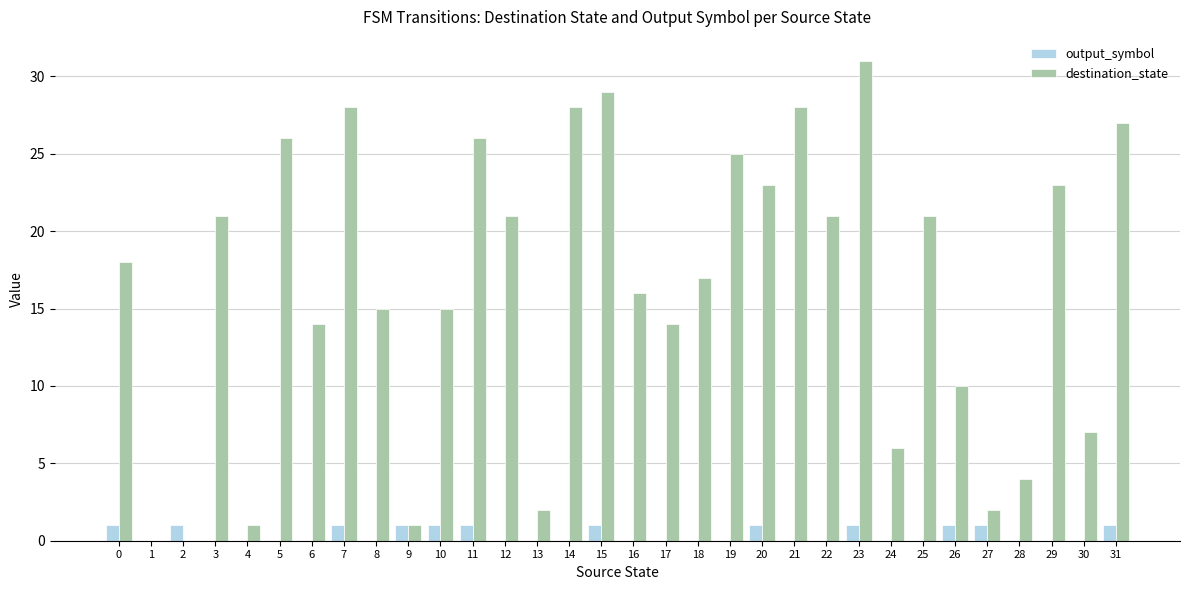

True or false: destination_state has a value of 31 at 23.

True